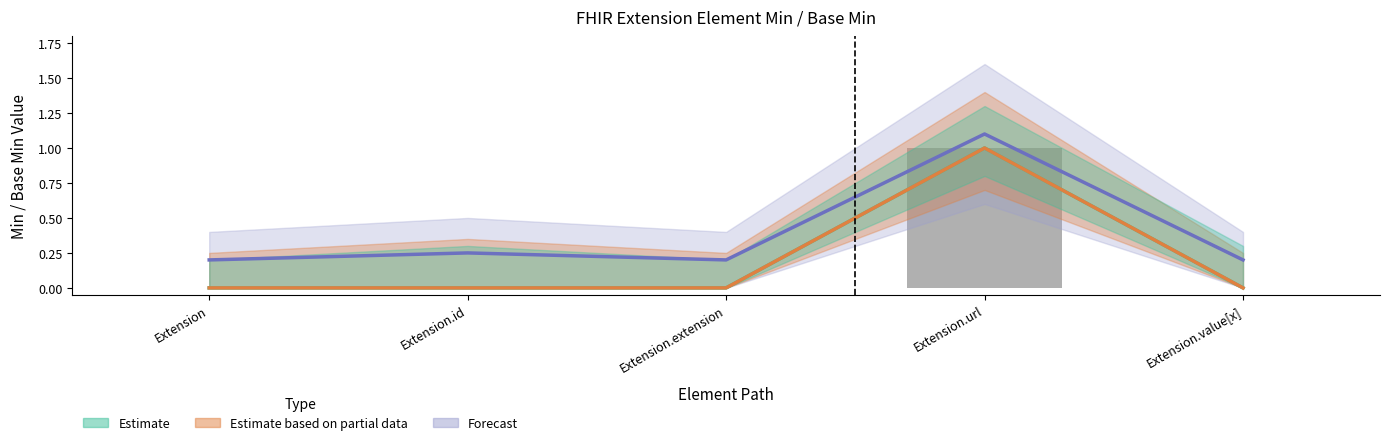

What is the value of the Forecast bar at the 5th from the left?

0.2